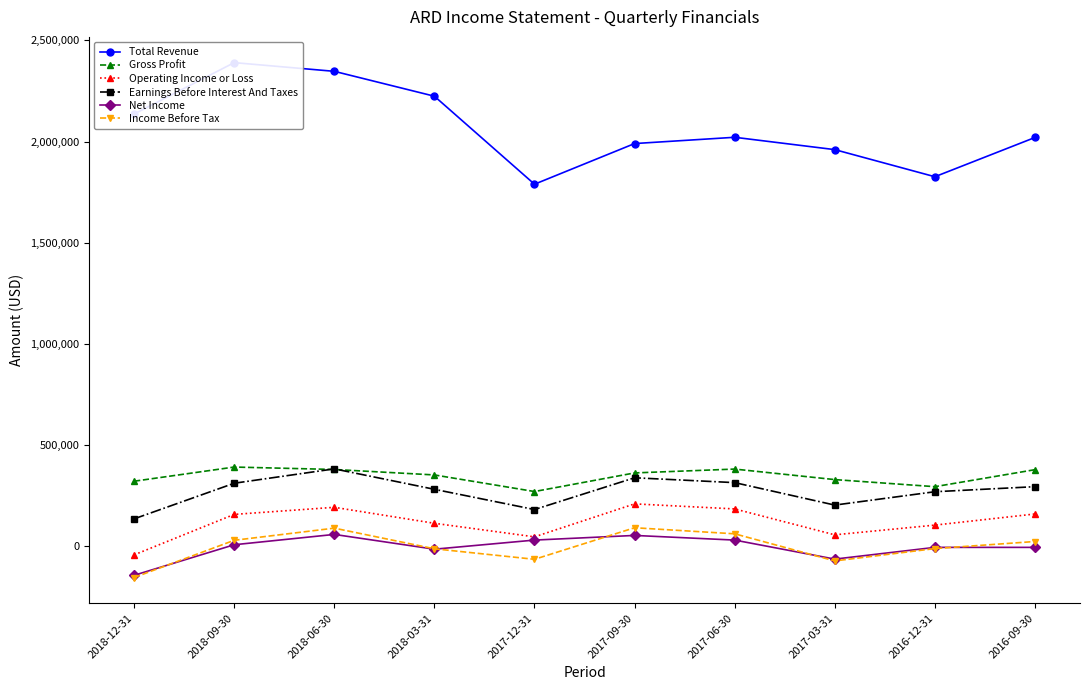

True or false: Net Income and Earnings Before Interest And Taxes cross at least once.

False